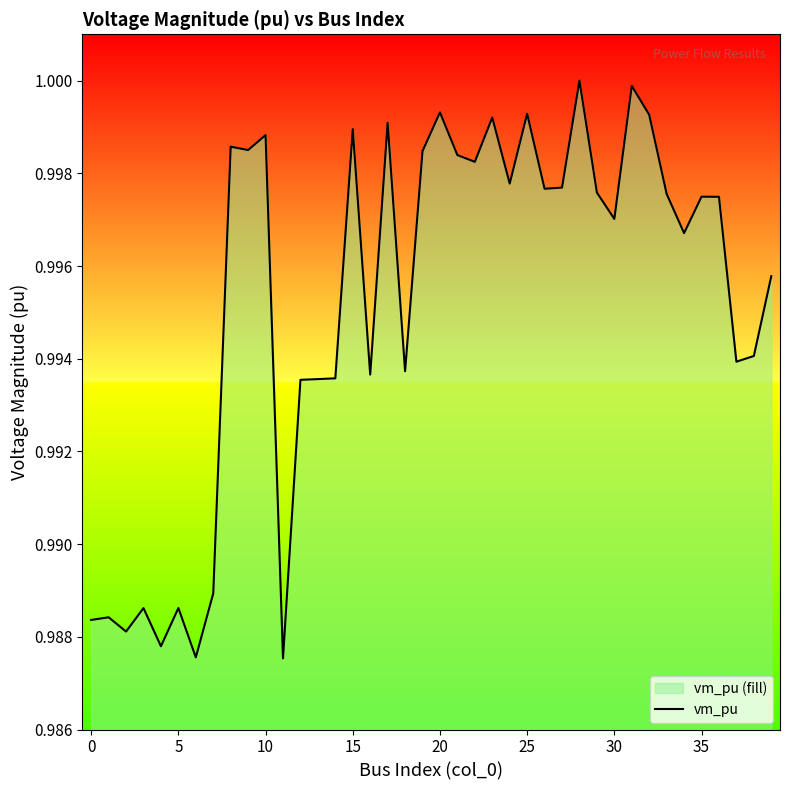

How many lines are shown in the chart?

1